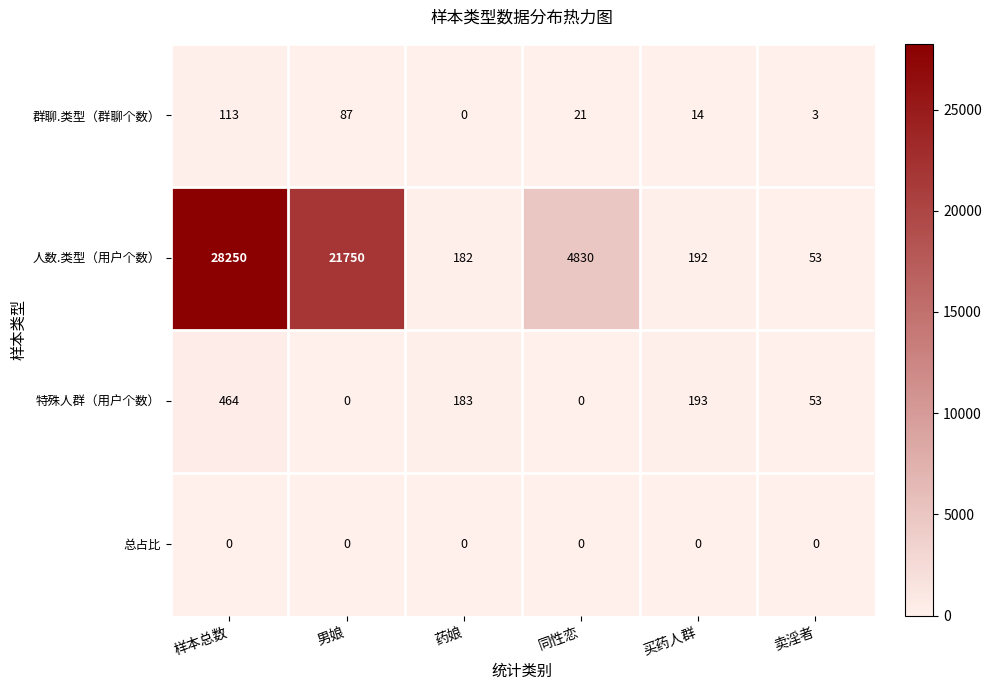

What is the difference between the maximum and minimum values in the 特殊人群（用户个数） series?

464